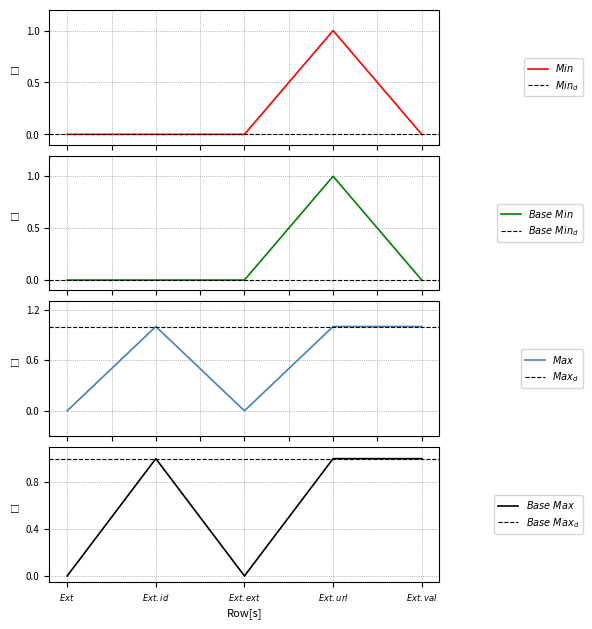

True or false: Base Min and Min intersect in this chart.

False